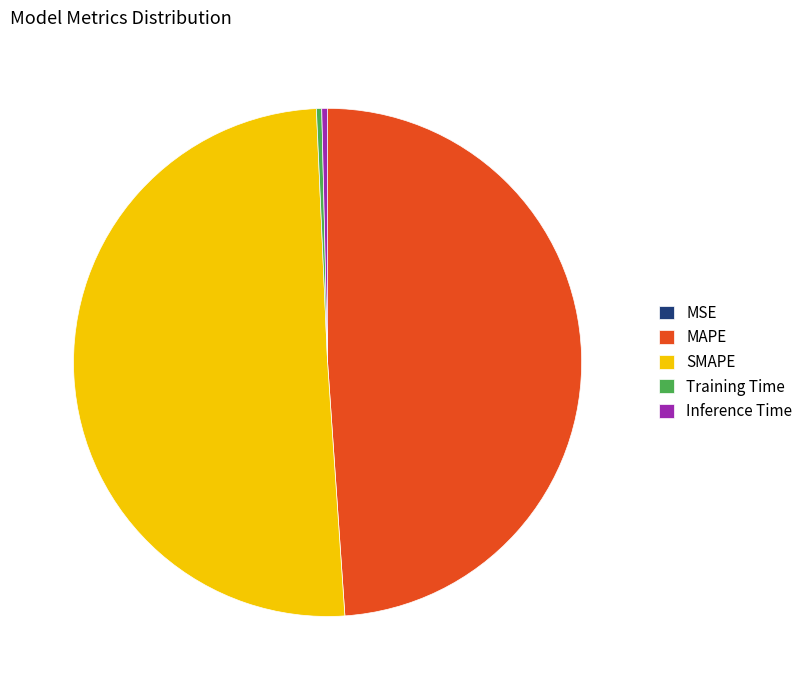

Which category has the biggest portion of the pie?

SMAPE